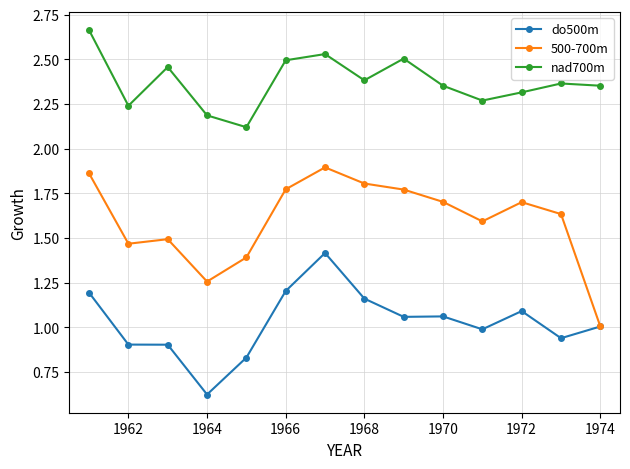

List the series in order of their peak value, lowest first.

do500m, 500-700m, nad700m